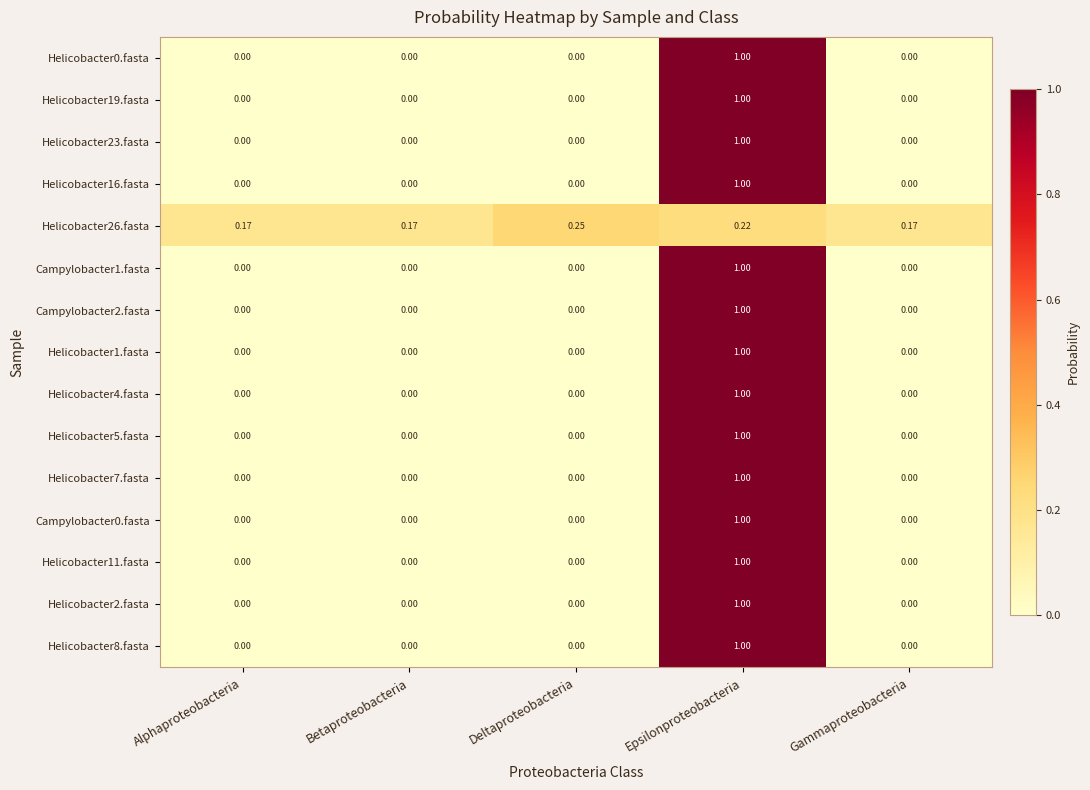

How many data points in Helicobacter2.fasta are above 0?

1